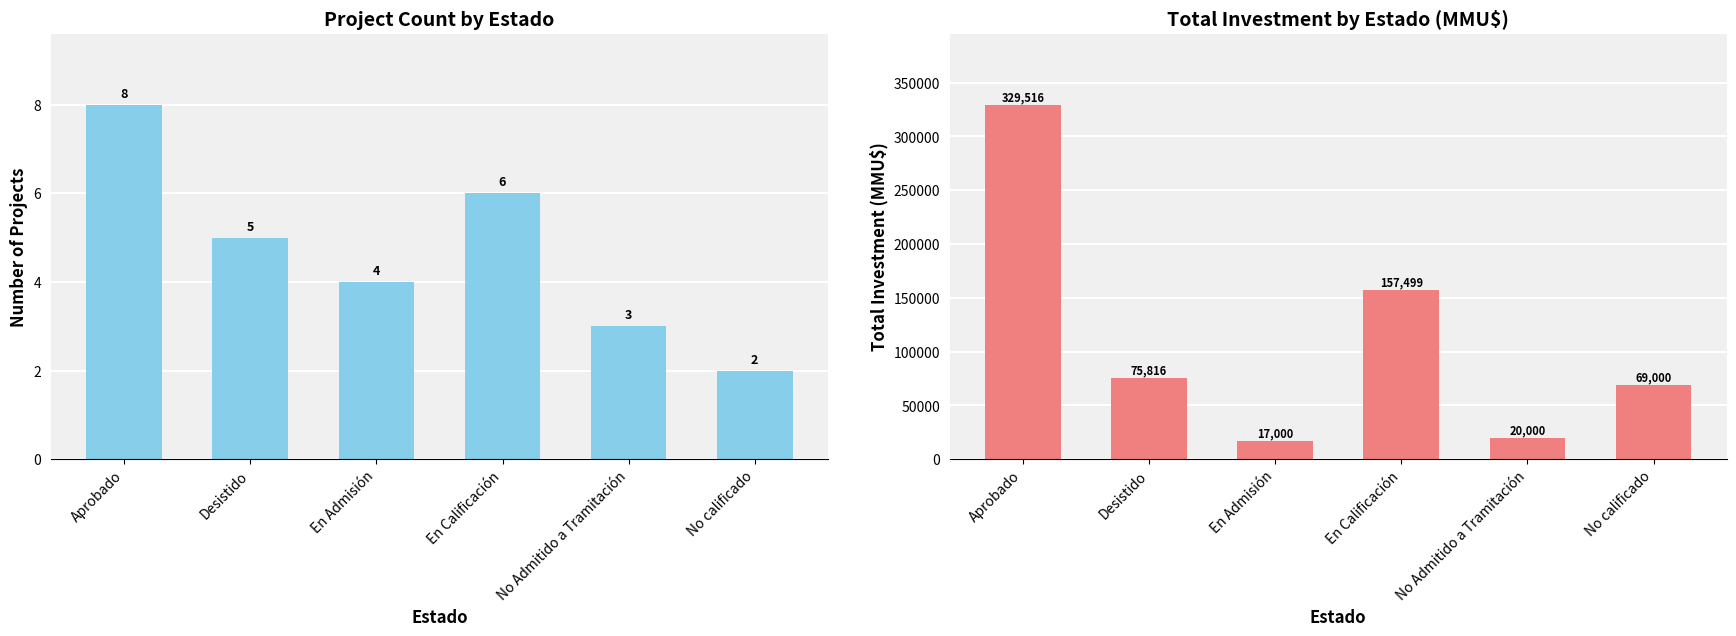

Which category has the highest value in the Inversión Total (MMU$) series?

Aprobado